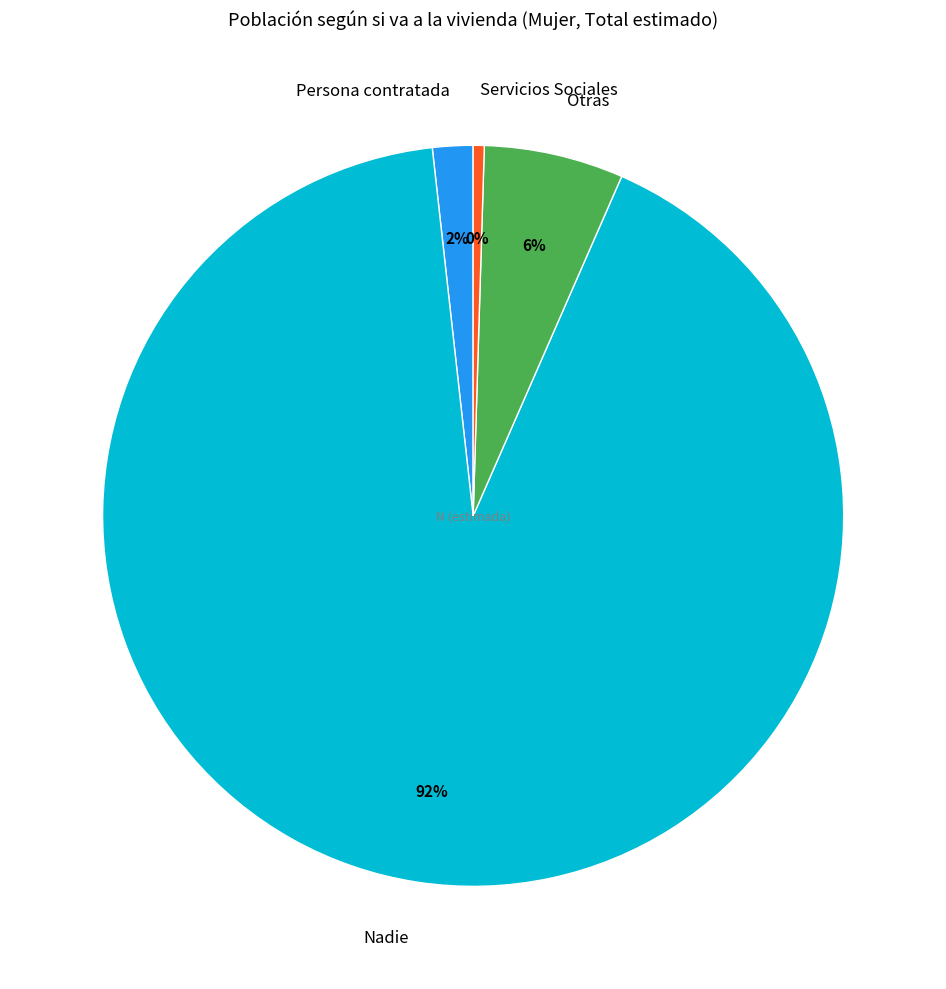

Is it true that Nadie is 87% of the pie?

False